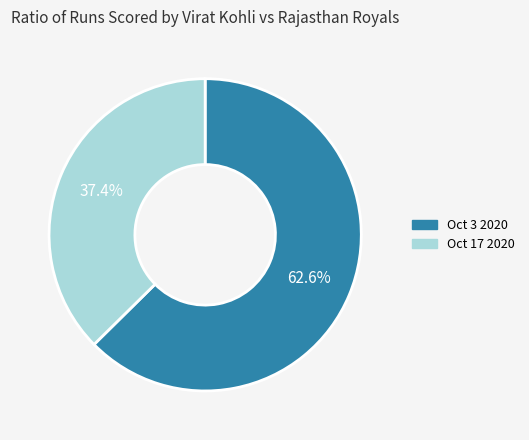

How much of the chart is everything except Oct 3 2020?

37.4%